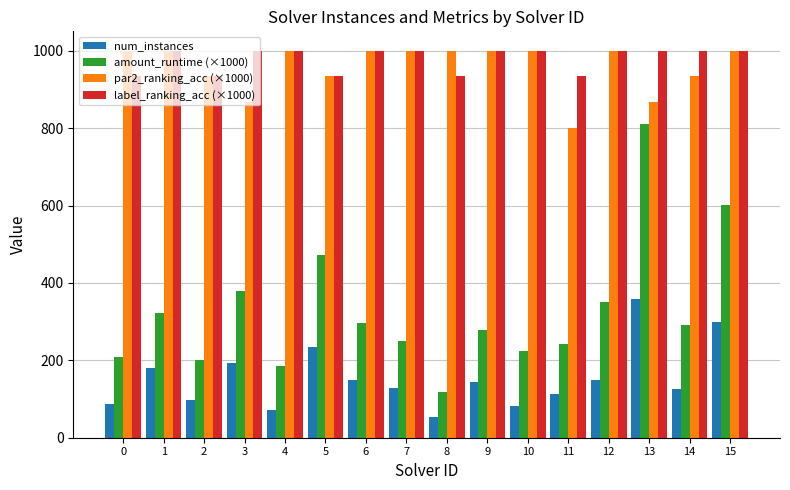

How many categories are shown in the chart?

16